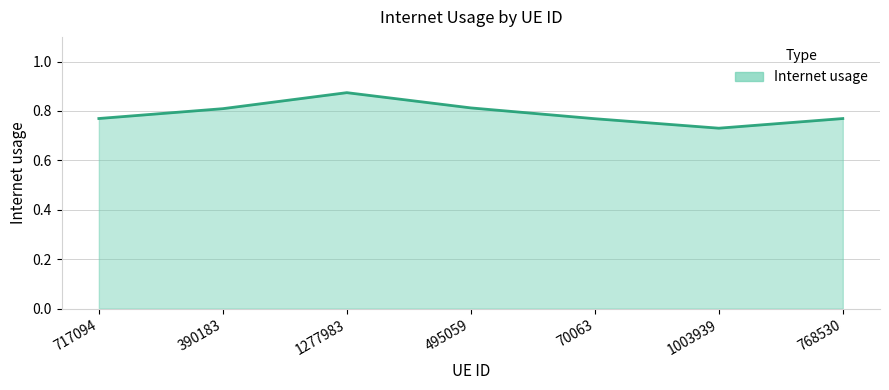

Which category has the lowest value across all series?

1003939